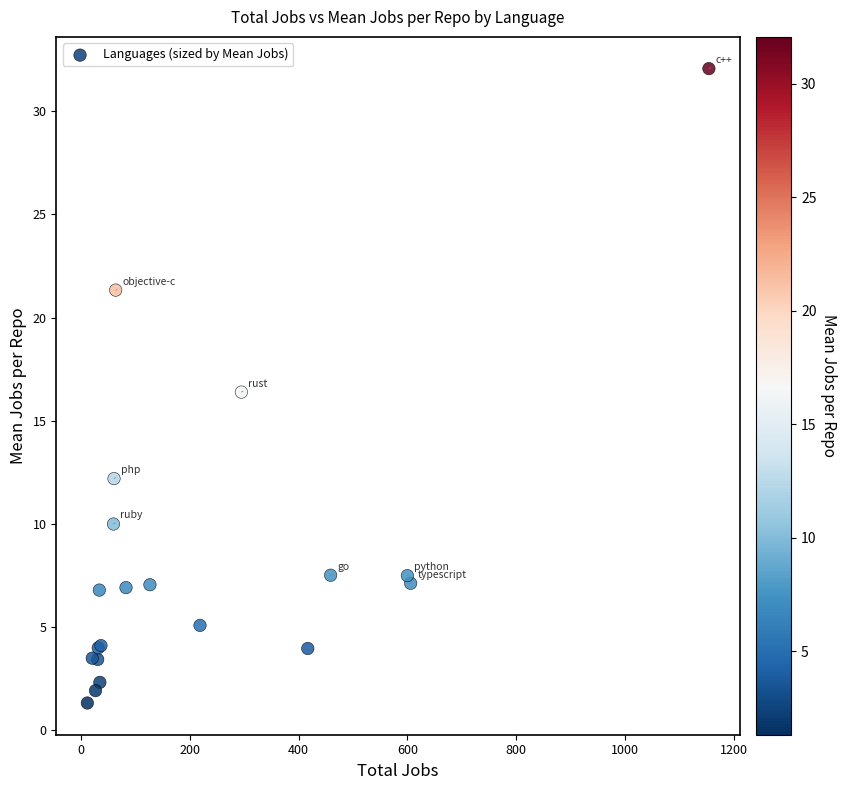

What Y value in the scatter plot is closest to 16?

16.4